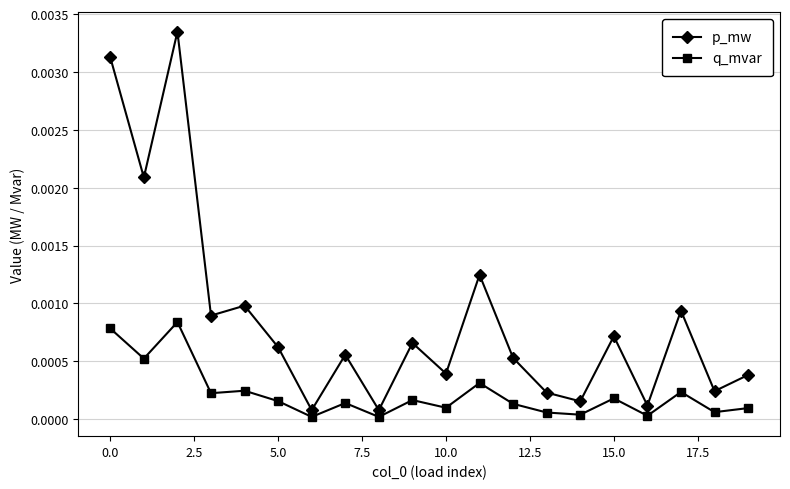

Is this an area chart (filled region under the line)?

No